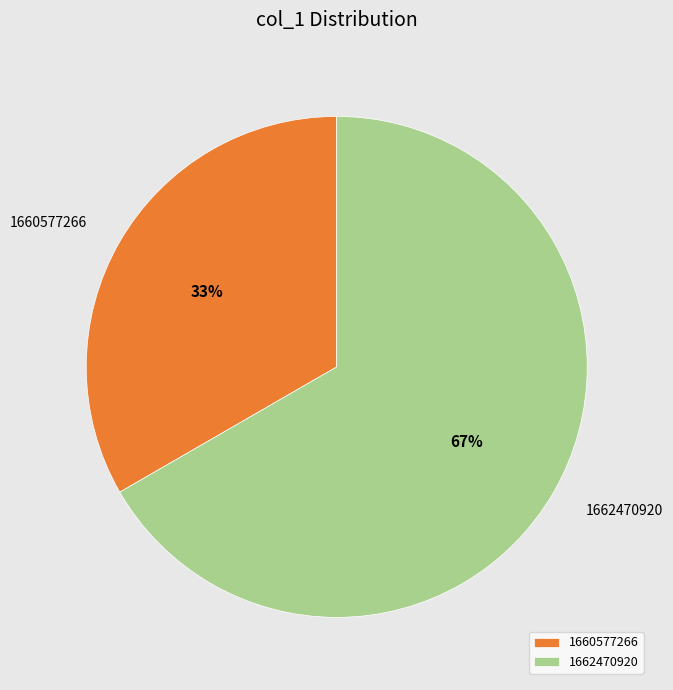

Approximately how many times larger is the value at 1660577266 compared to 1662470920?

0.5